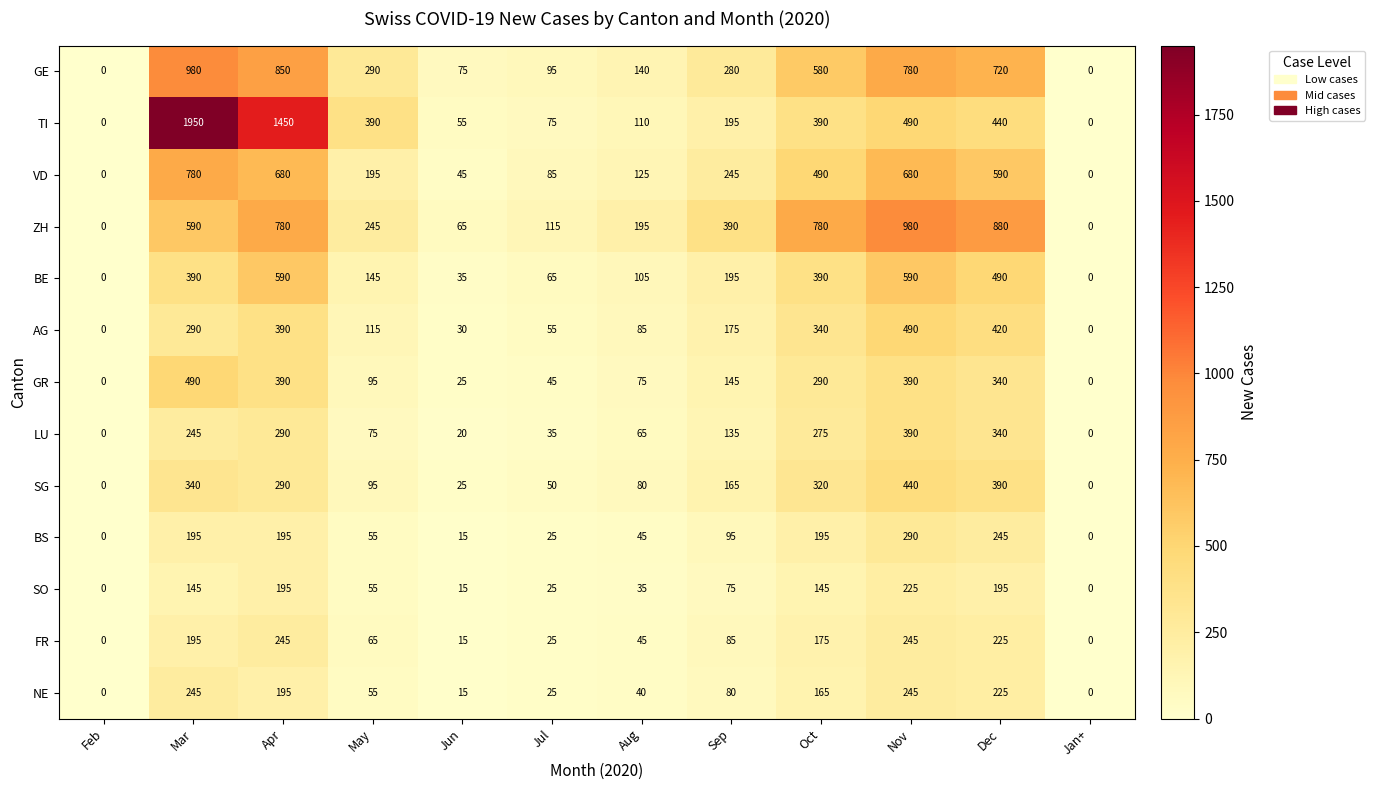

At which category does the chart reach its peak across all series?

Mar